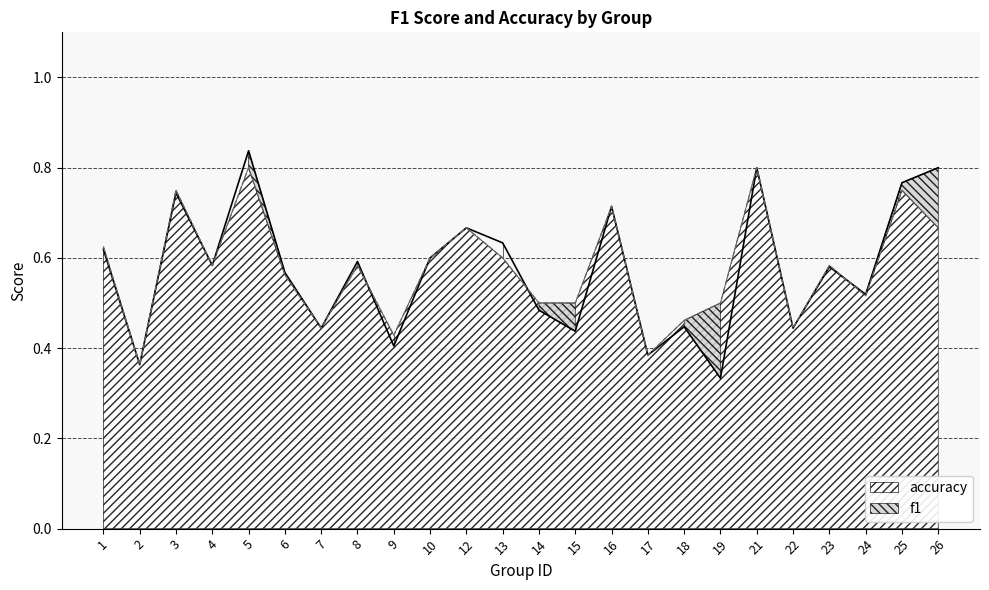

How many distinct data groups are displayed?

2